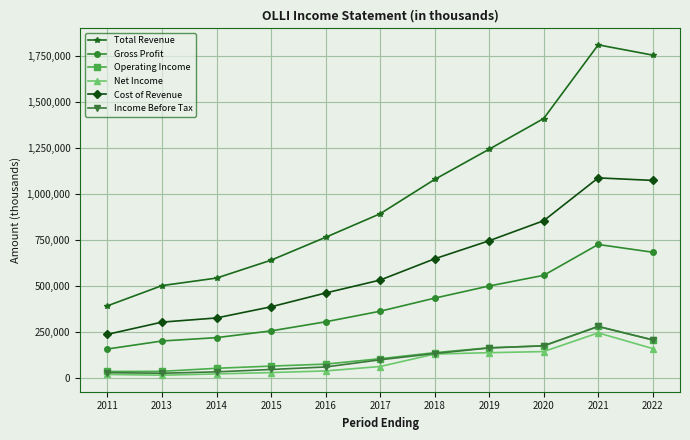

Does the chart display data point markers on the line(s)?

Yes